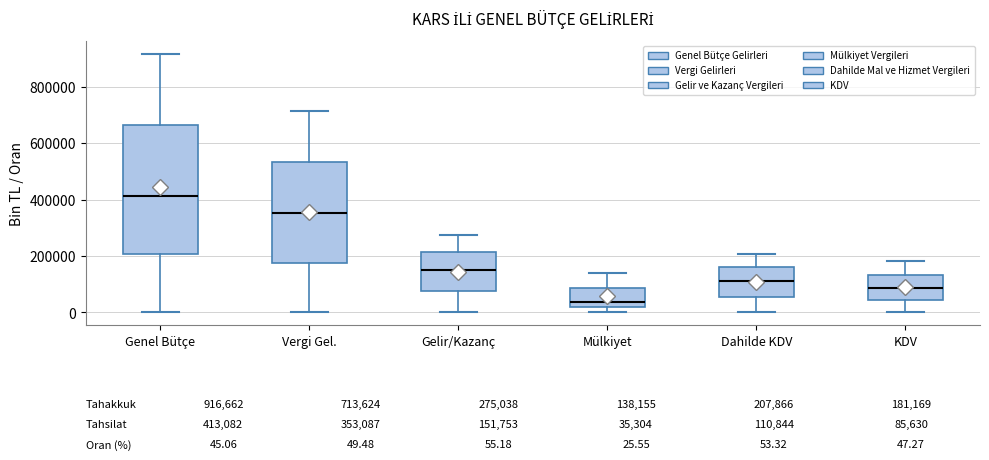

Which box has the highest median line?

Genel Bütçe